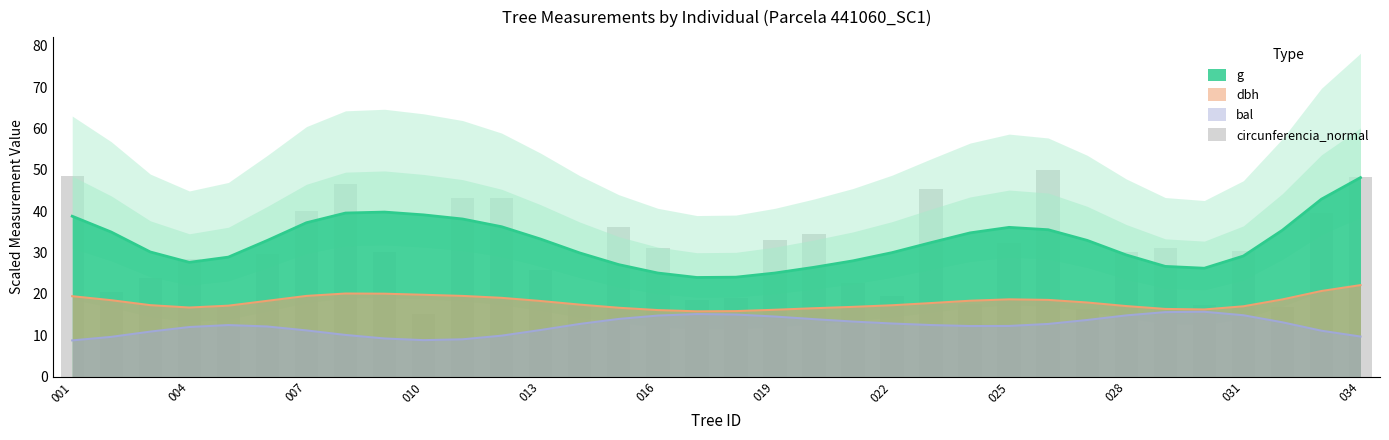

At which label does g reach its peak?

034